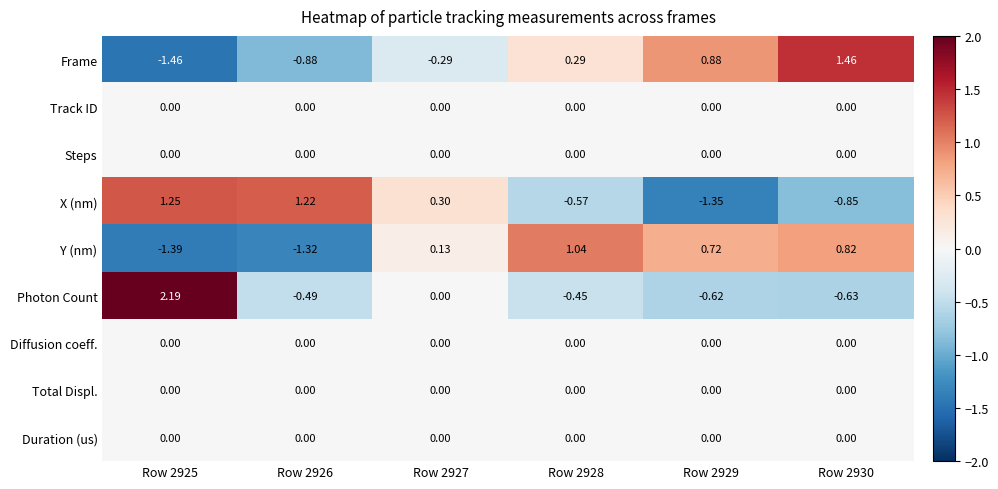

Is the value of Y (nm) at Row 2928 greater than the value of Frame at Row 2926?

Yes